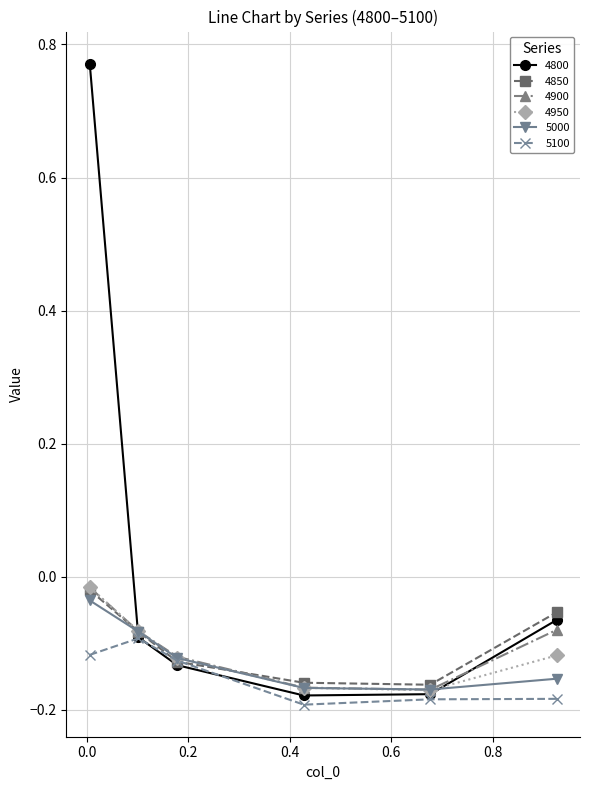

Which series has the largest total across all categories?

4800